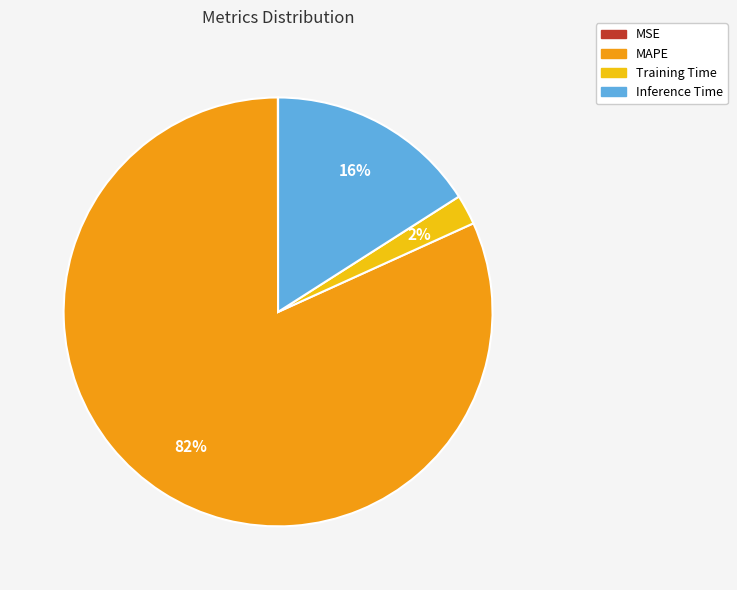

Do MAPE and Training Time together represent more than half of the pie?

Yes